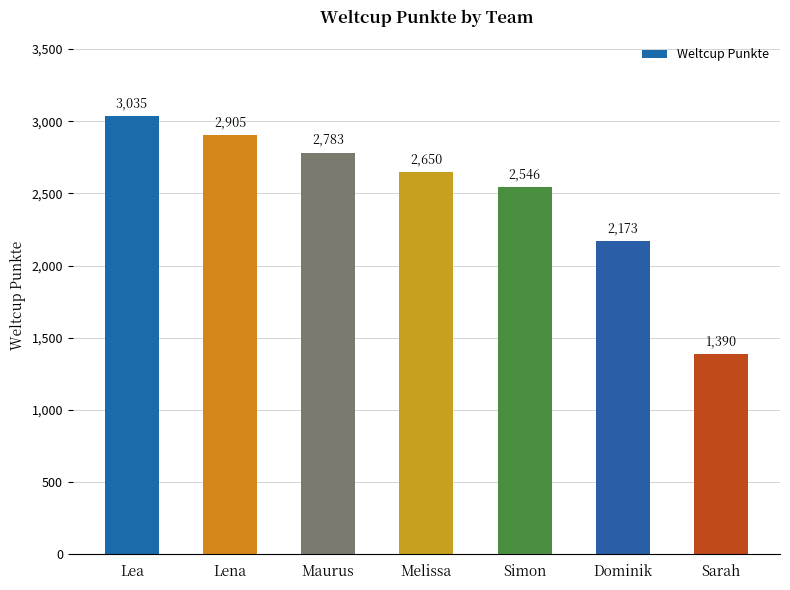

What is the change in value from Lena to Dominik?

-732